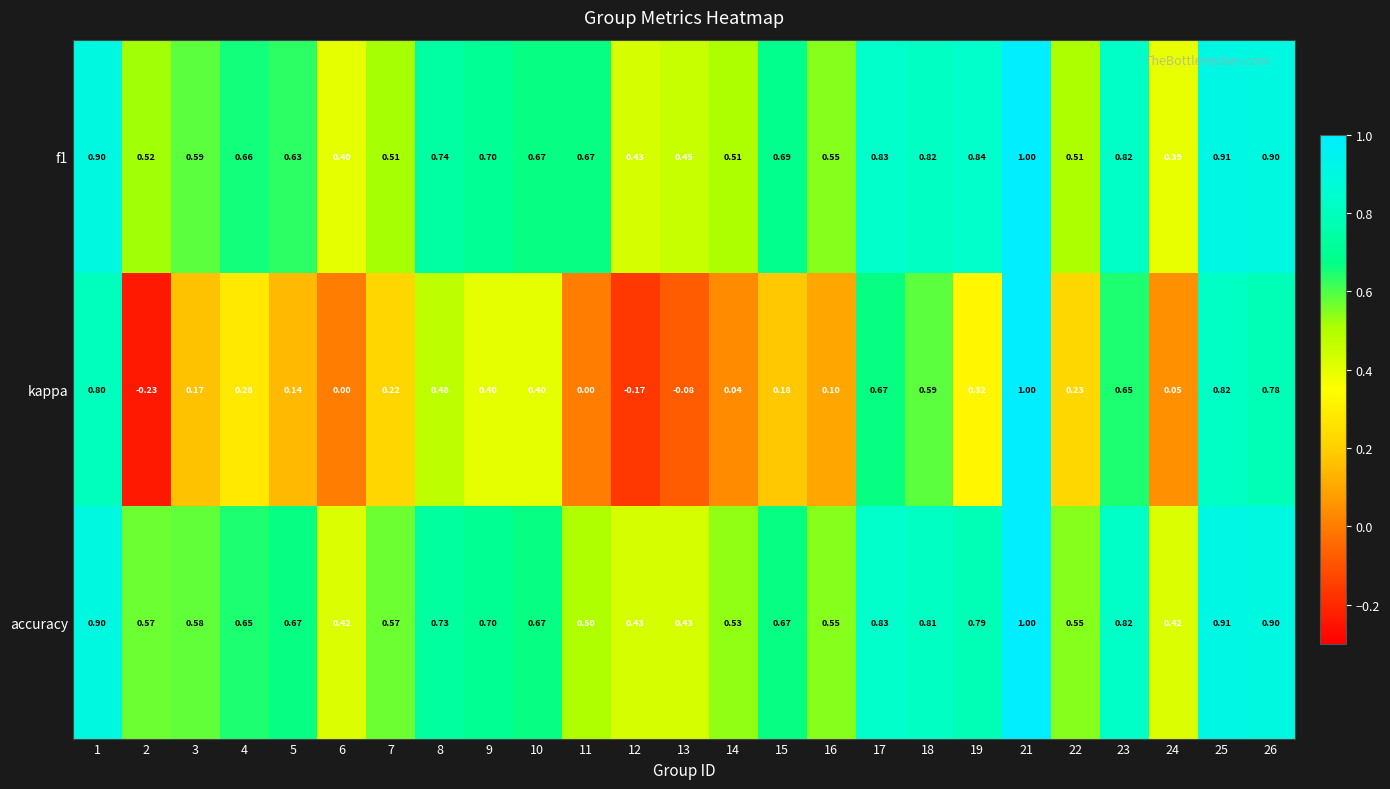

Is the value of kappa at 22 greater than the value of accuracy at 2?

No